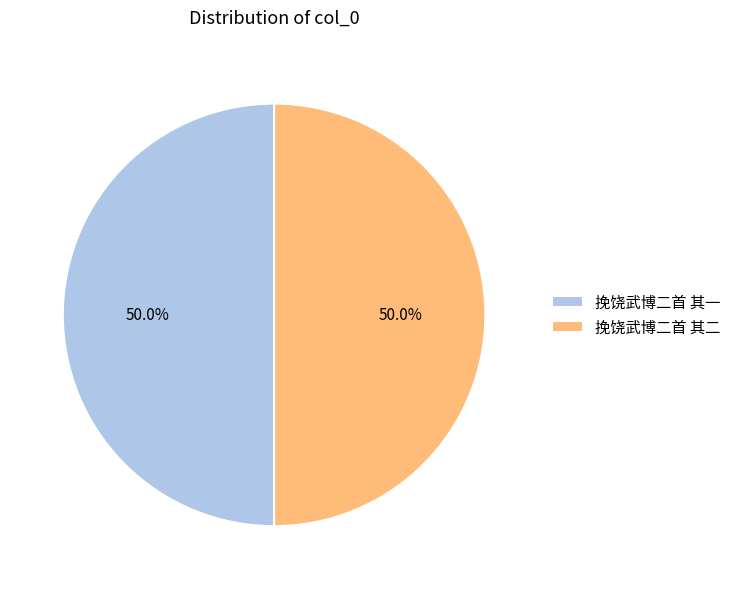

Combined, do 挽饶武博二首 其二 and 挽饶武博二首 其一 account for over 50%?

Yes